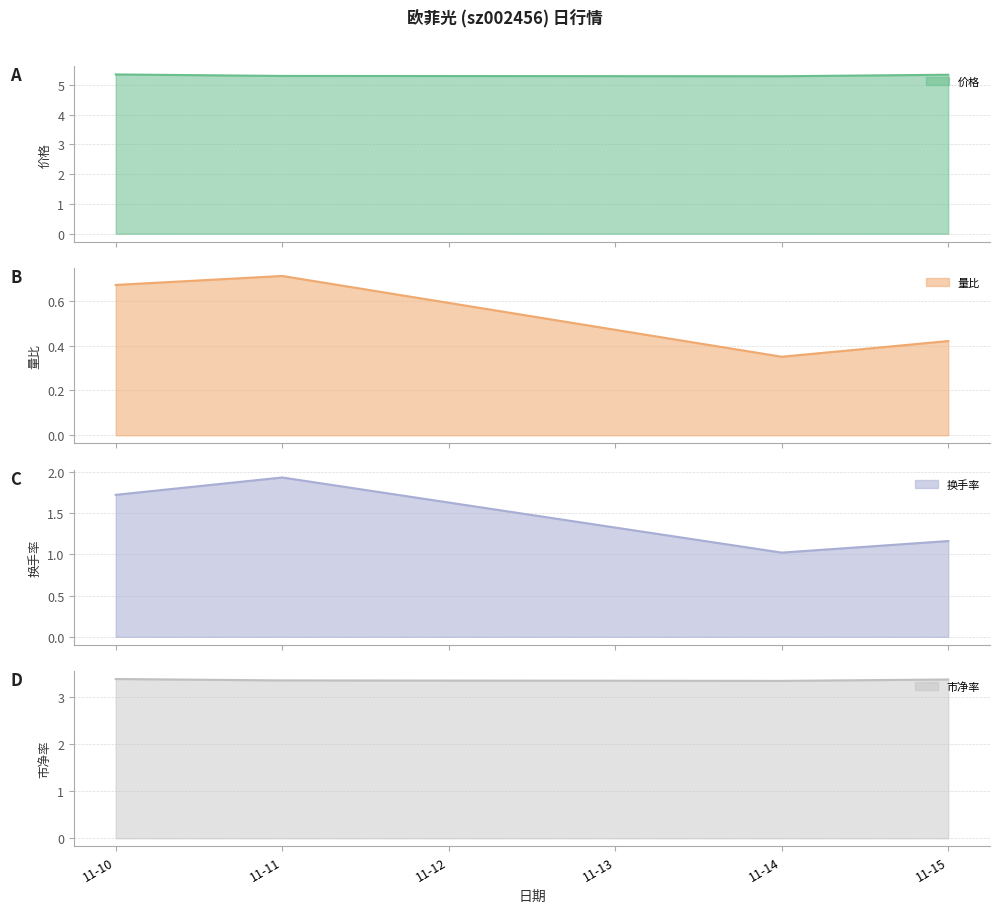

Is it true that 市净率 equals 5.4 at 11-14?

False